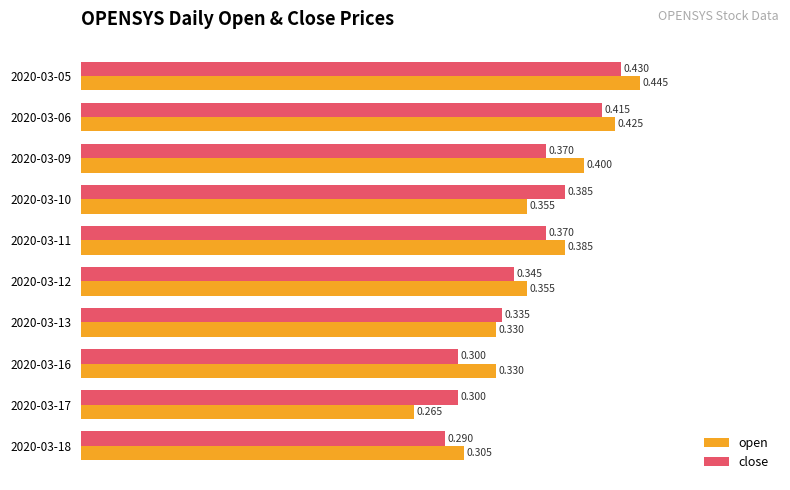

Which series has the largest total across all categories?

open